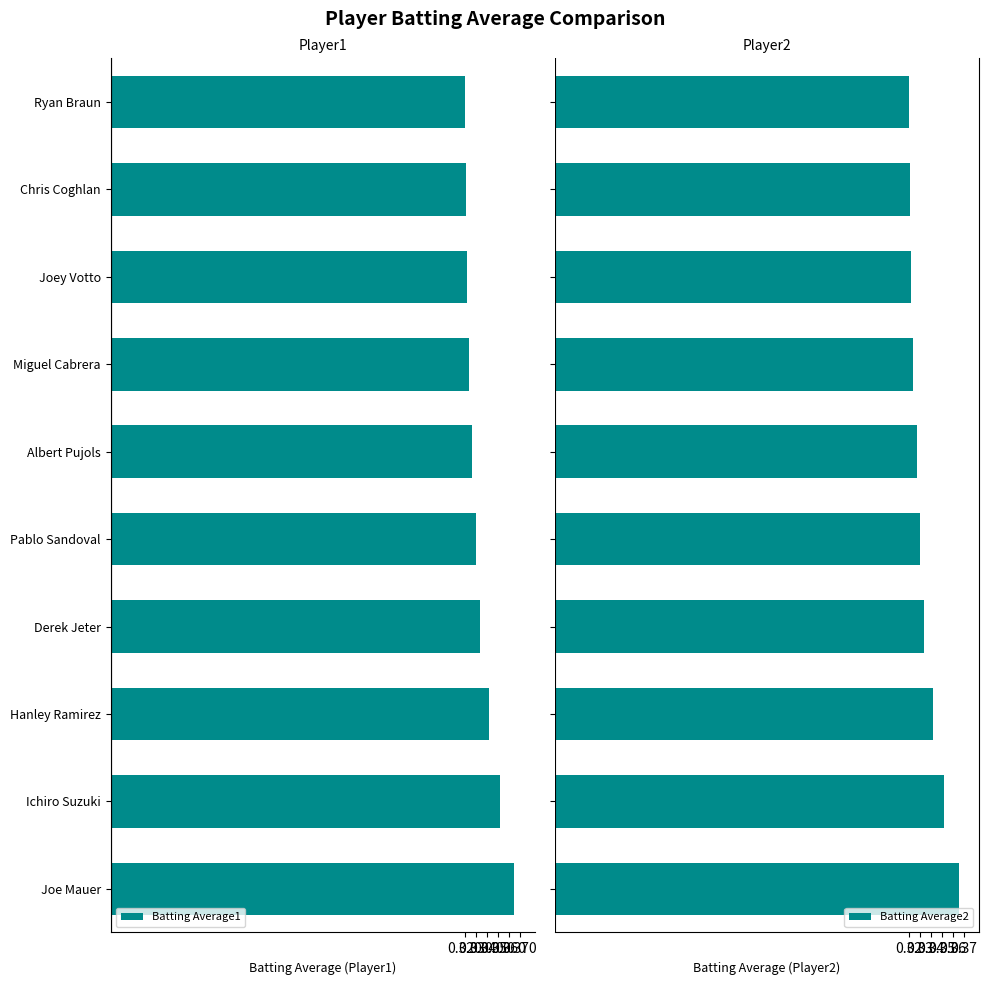

Count the Batting Average2 values in the range 0 to 1.

10